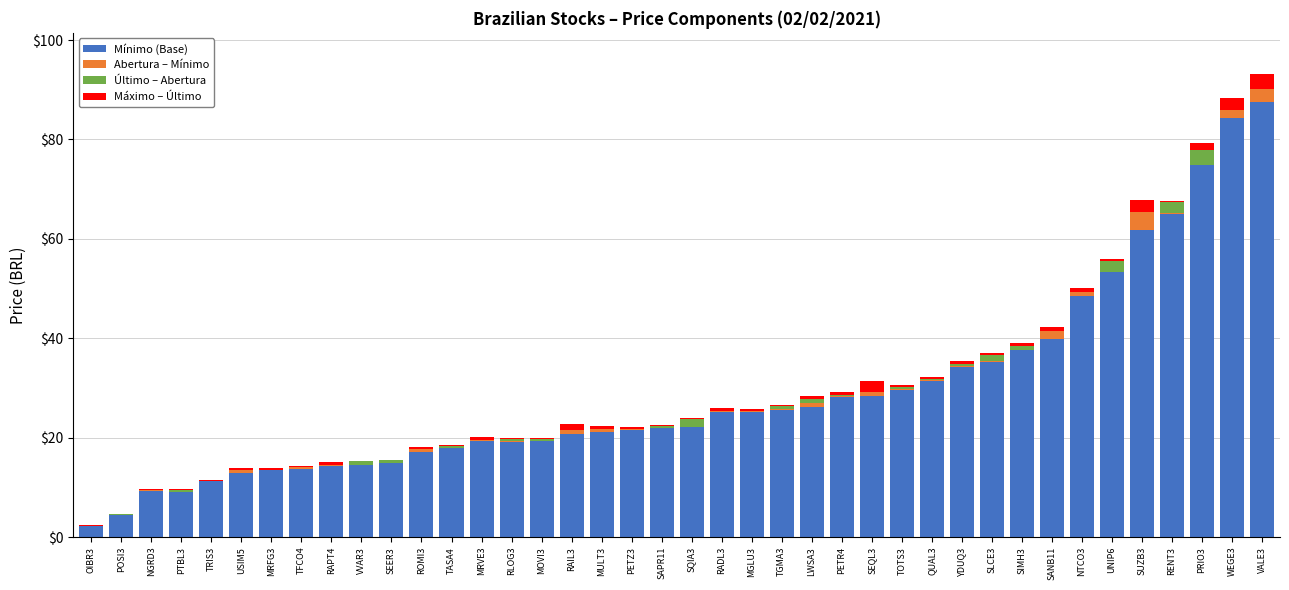

The Mínimo (Base) series shows 9.0 at PTBL3. True or false?

True